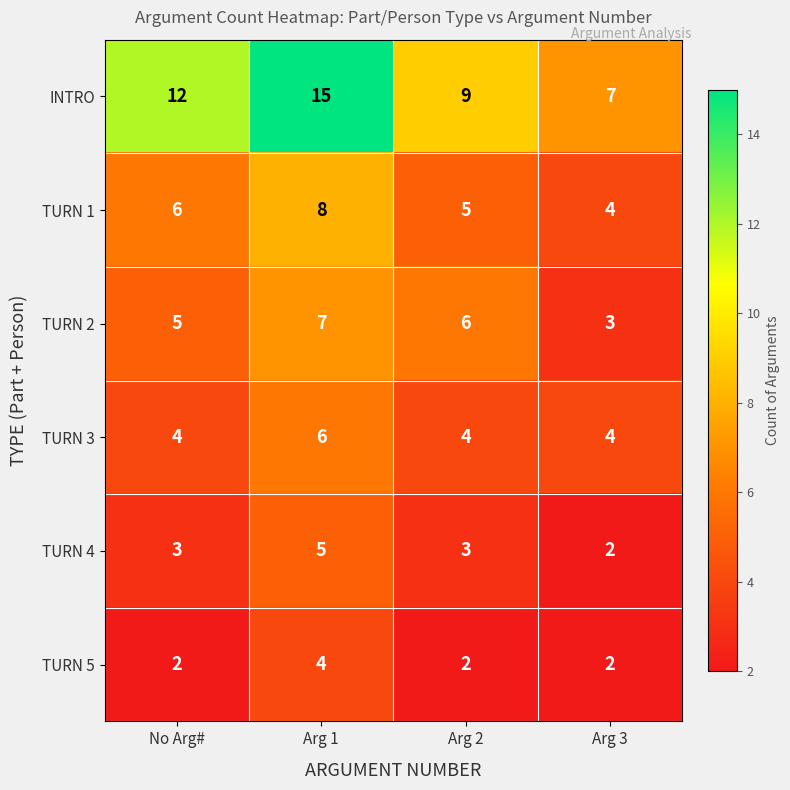

Where does the TURN 2 series first go above 6?

Arg 1